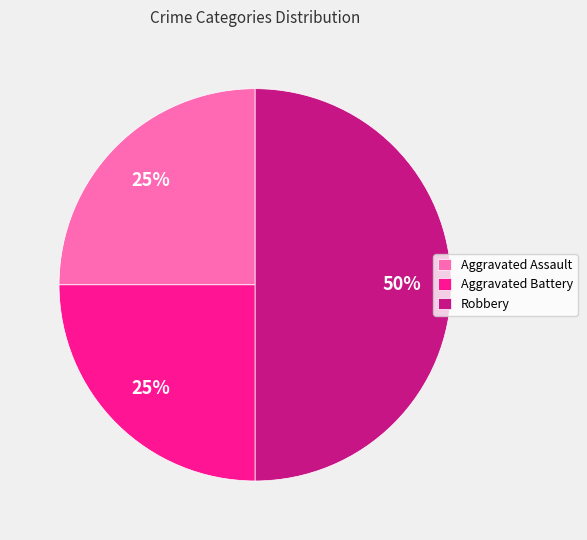

Which category has the biggest portion of the pie?

Robbery